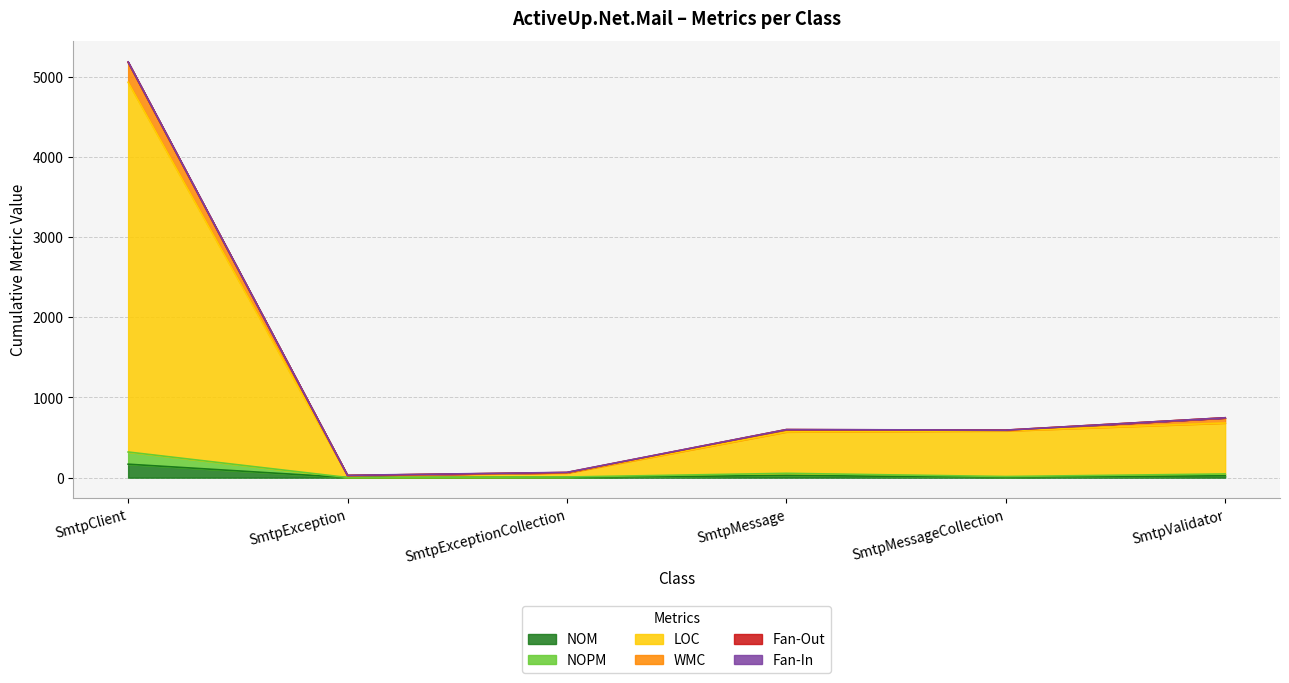

At which category is the sum across all series the highest?

SmtpClient